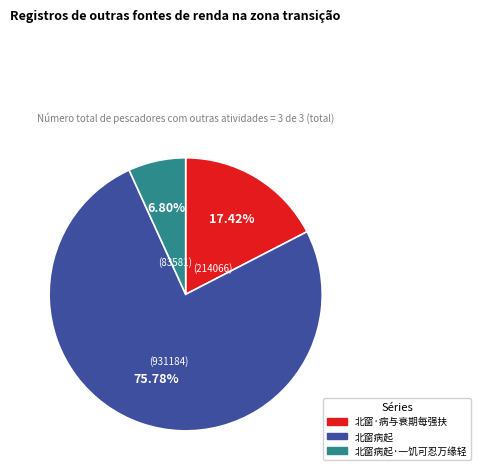

Is there a majority slice in this chart?

Yes